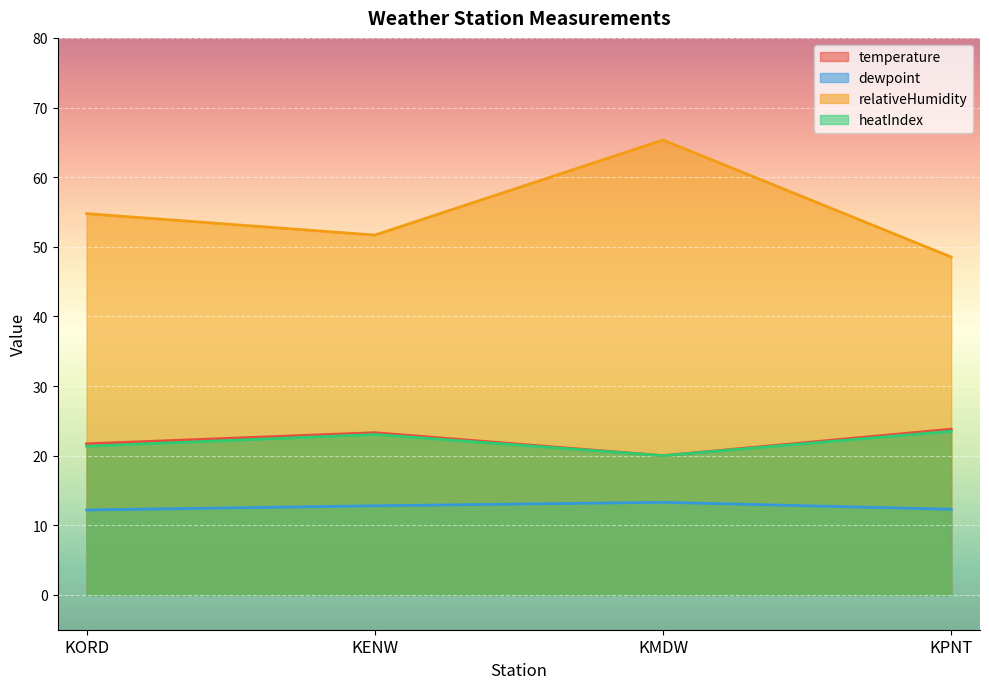

What is the sum of all relativeHumidity values?

220.3